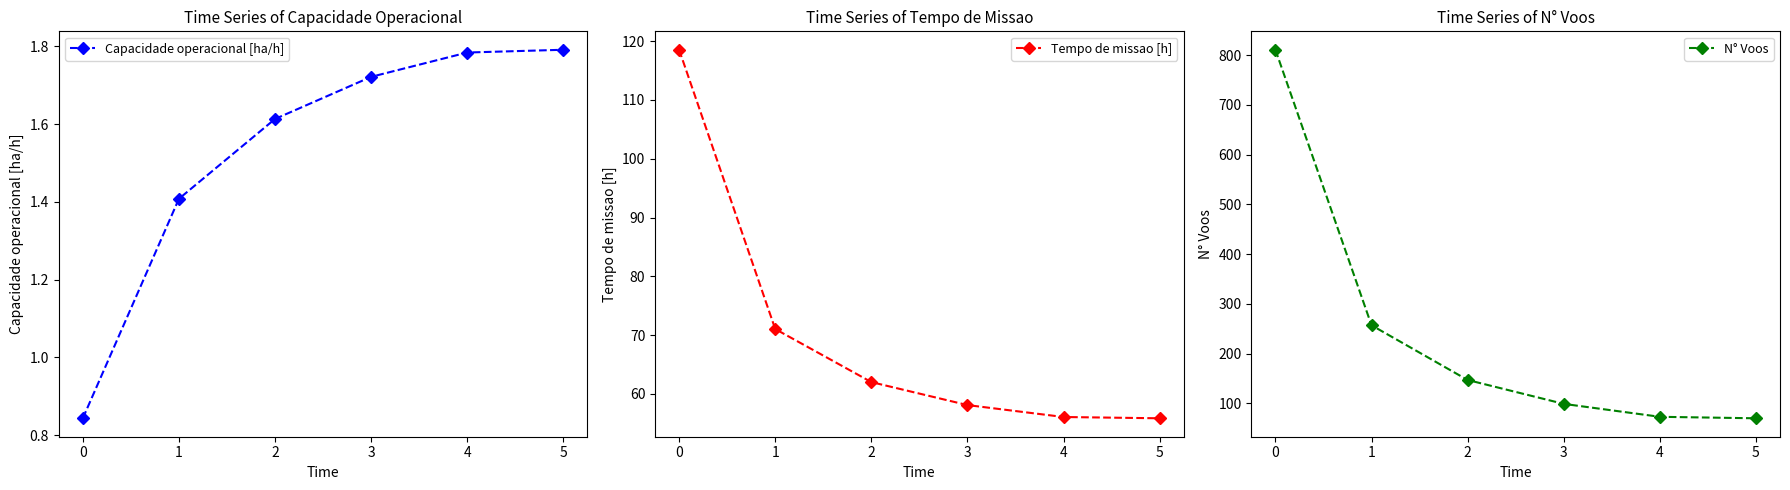

What is the approximate value of N° Voos at 1?

257